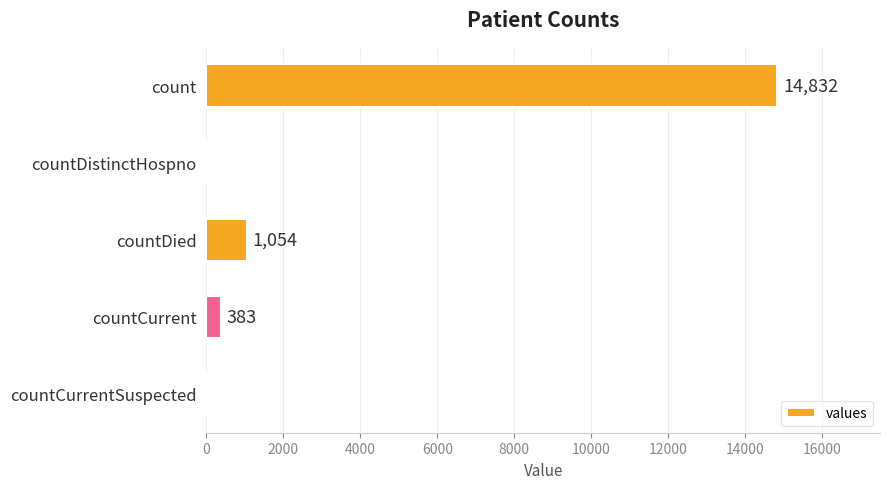

What is the maximum value shown in the chart?

14832